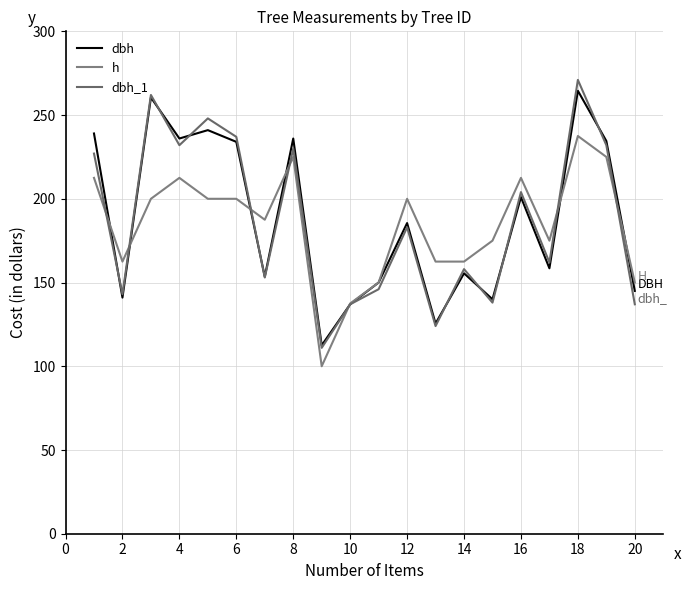

In dbh_1, how many points are higher than both neighbors (excluding endpoints)?

7